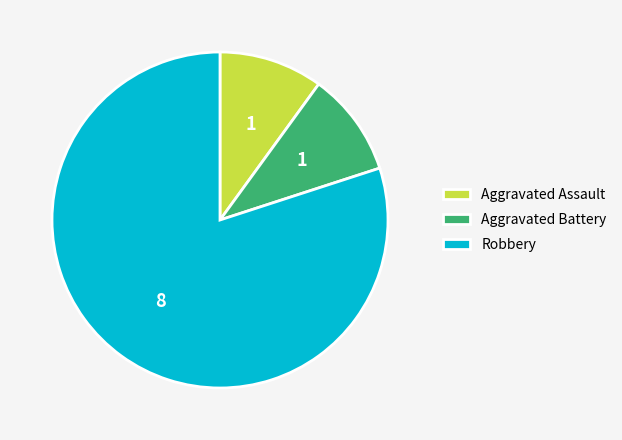

Between Robbery and Aggravated Battery, which is larger?

Robbery